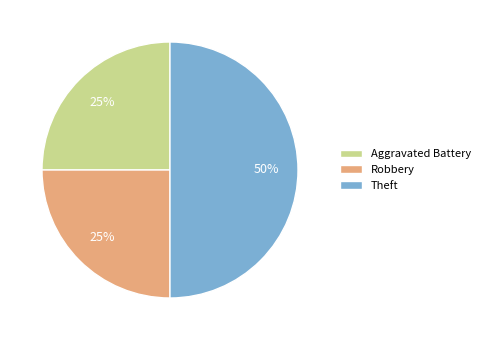

What is the largest slice in the pie chart?

Theft